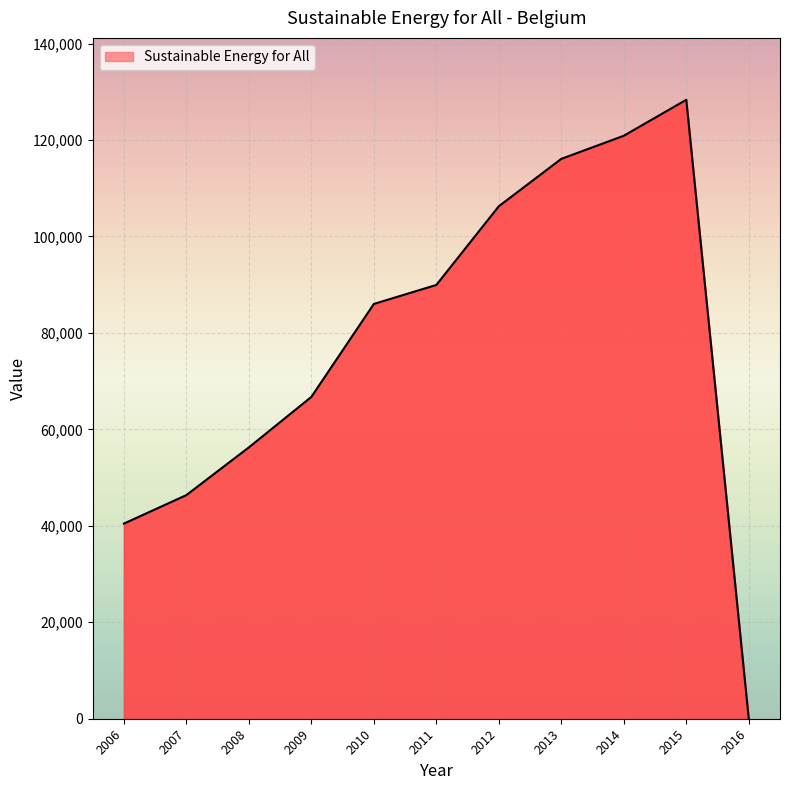

Which label corresponds to the largest value in the chart?

2015